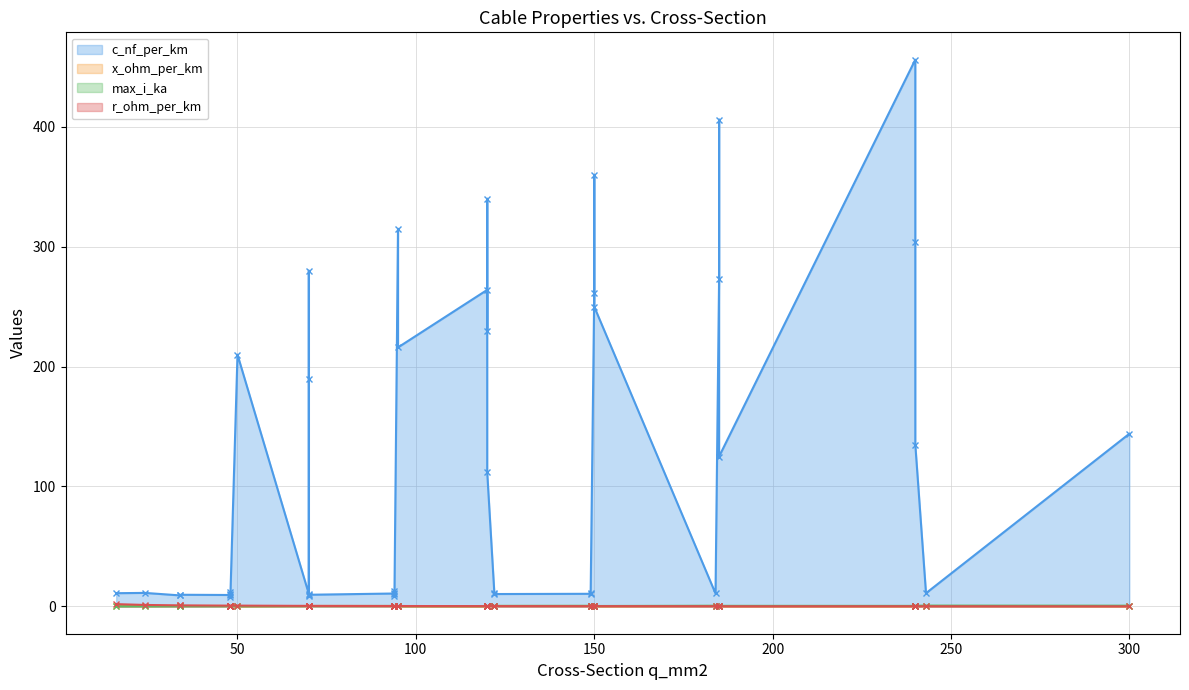

Reading left to right, list all the values displayed in this chart.

c_nf_per_km: 0=210.0	1=264.0	2=261.0	3=216.0	4=273.0	5=304.0	6=315.0	7=406.0	8=456.0	9=250.0	10=230.0	11=190.0	12=360.0	13=340.0	14=280.0	15=112.0	16=125.0	17=135.0	18=144.0	19=11.0	20=11.2	21=12.2	22=13.2	23=9.7	24=10.1	25=10.4	26=10.8	27=11.1	28=11.2	29=9.2	30=9.5	31=9.7	32=10.0	33=10.3	34=10.5	35=10.8	36=11.0	37=8.0	38=8.4	39=8.7
x_ohm_per_km: 0=0.1	1=0.1	2=0.1	3=0.1	4=0.1	5=0.1	6=0.1	7=0.1	8=0.1	9=0.1	10=0.1	11=0.1	12=0.1	13=0.1	14=0.1	15=0.2	16=0.2	17=0.1	18=0.1	19=0.3	20=0.3	21=0.3	22=0.3	23=0.4	24=0.3	25=0.3	26=0.3	27=0.3	28=0.3	29=0.4	30=0.4	31=0.4	32=0.3	33=0.3	34=0.3	35=0.3	36=0.3	37=0.5	38=0.5	39=0.4
max_i_ka: 0=0.1	1=0.2	2=0.3	3=0.3	4=0.4	5=0.4	6=0.2	7=0.4	8=0.4	9=0.3	10=0.3	11=0.2	12=0.3	13=0.3	14=0.2	15=0.4	16=0.5	17=0.5	18=0.6	19=0.1	20=0.1	21=0.2	22=0.3	23=0.2	24=0.2	25=0.3	26=0.3	27=0.4	28=0.5	29=0.2	30=0.2	31=0.3	32=0.3	33=0.4	34=0.5	35=0.5	36=0.6	37=0.2	38=0.3	39=0.3
r_ohm_per_km: 0=0.6	1=0.2	2=0.2	3=0.3	4=0.2	5=0.1	6=0.3	7=0.2	8=0.1	9=0.2	10=0.3	11=0.4	12=0.2	13=0.3	14=0.4	15=0.2	16=0.1	17=0.1	18=0.1	19=1.9	20=1.2	21=0.6	22=0.3	23=0.8	24=0.6	25=0.4	26=0.3	27=0.2	28=0.2	29=0.8	30=0.6	31=0.4	32=0.3	33=0.2	34=0.2	35=0.2	36=0.1	37=0.6	38=0.4	39=0.3